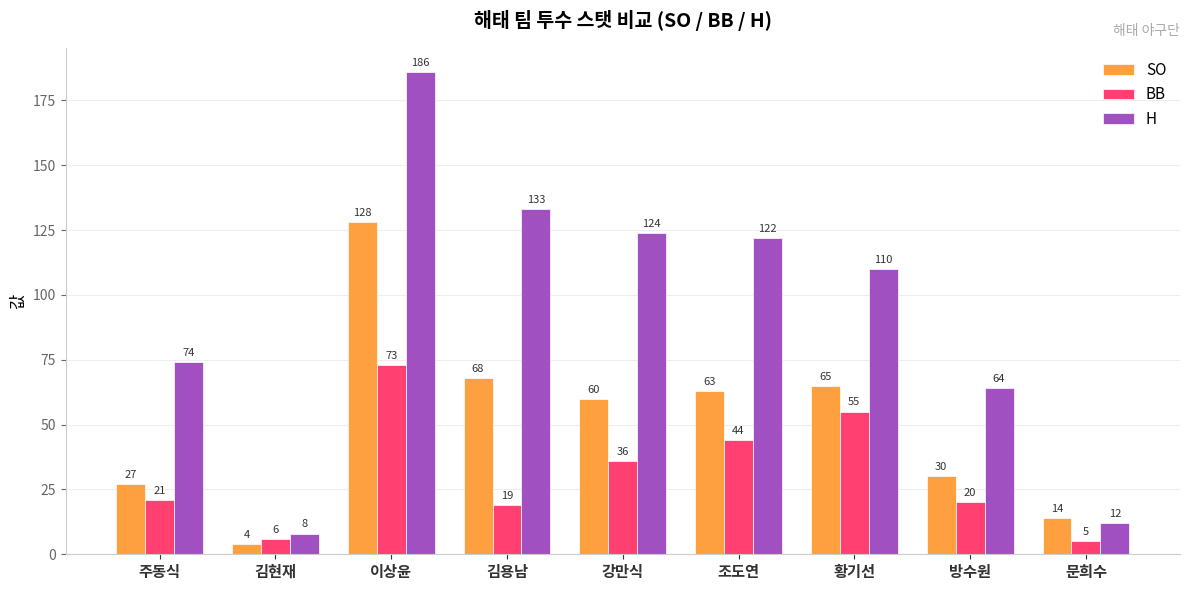

Reading right to left, transcribe all the data shown in this chart.

SO: 14	30	65	63	60	68	128	4	27
BB: 5	20	55	44	36	19	73	6	21
H: 12	64	110	122	124	133	186	8	74